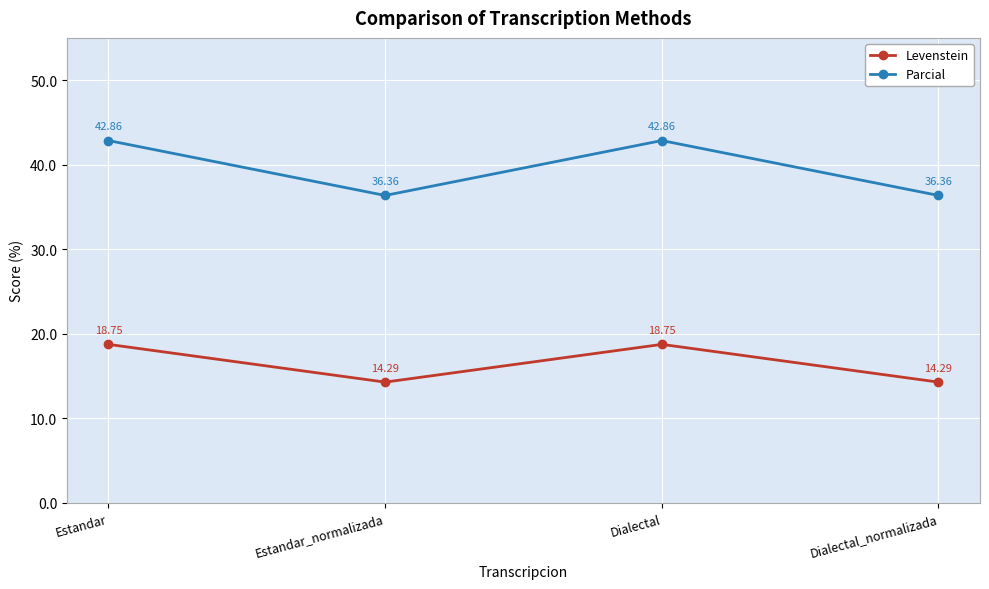

What is the sum of all Parcial values?

158.4